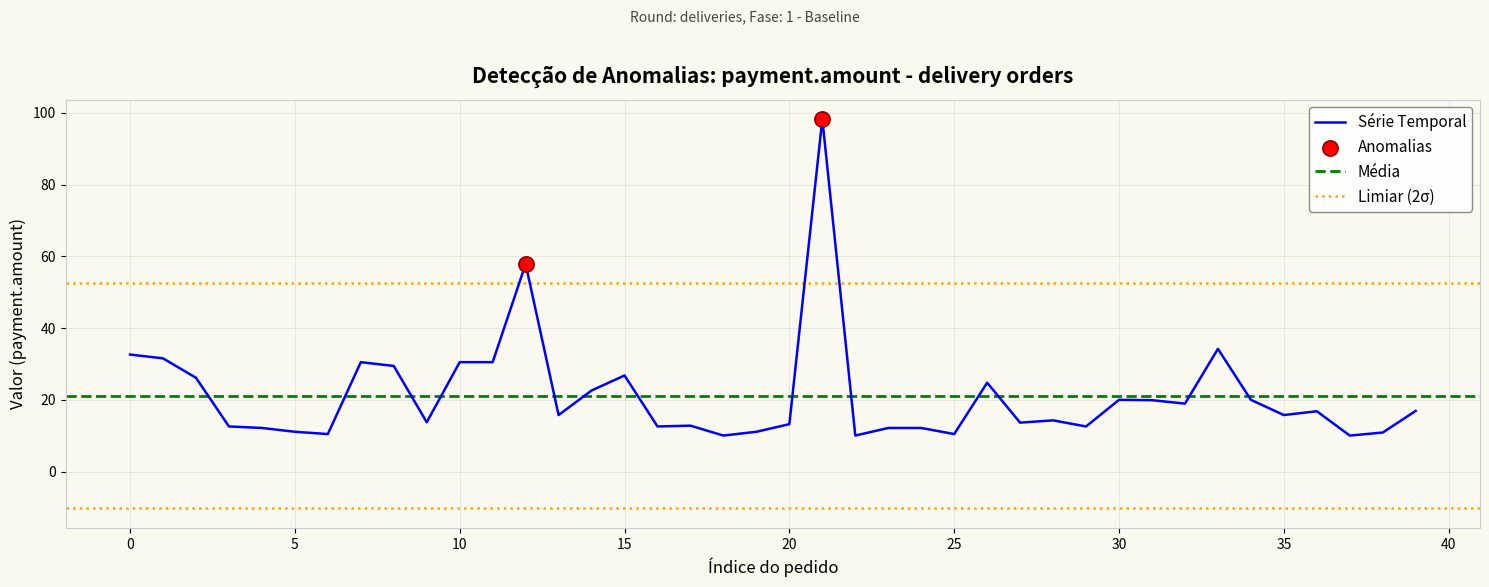

What is the lowest value of the Série Temporal series?

10.1